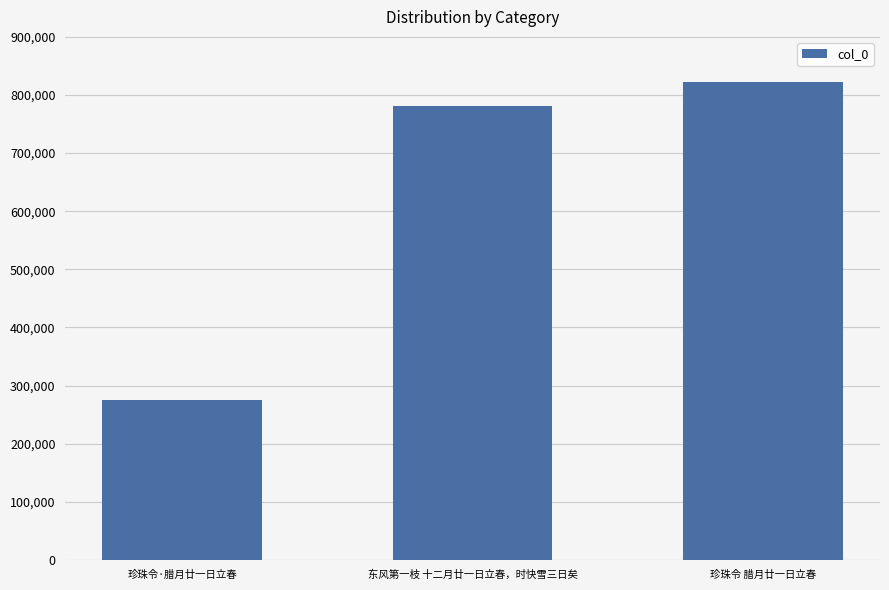

List the labels in order of value, smallest first.

珍珠令·腊月廿一日立春, 东风第一枝 十二月廿一日立春，时快雪三日矣, 珍珠令 腊月廿一日立春